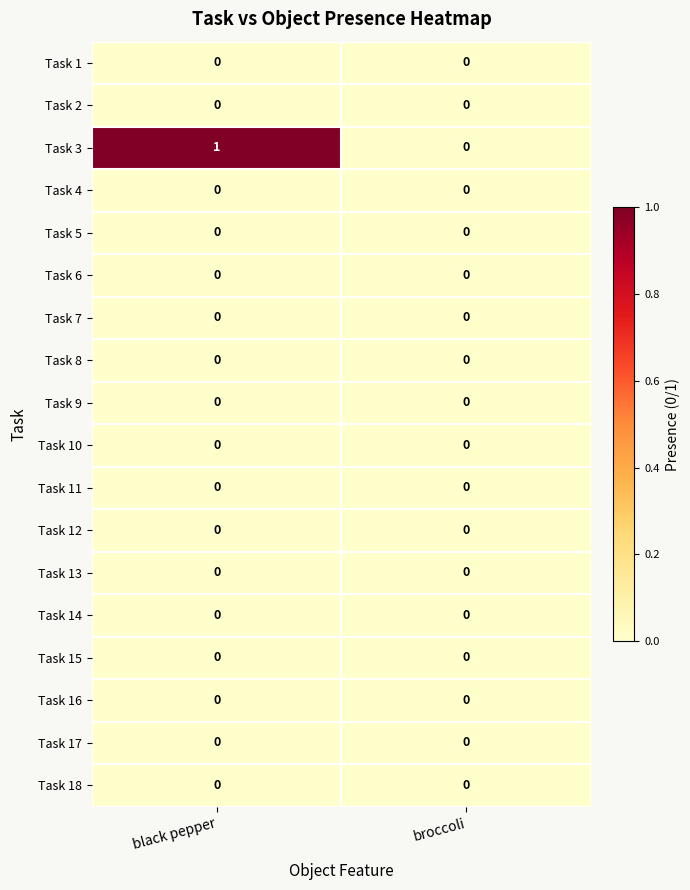

Which label corresponds to the largest value in the chart?

black pepper